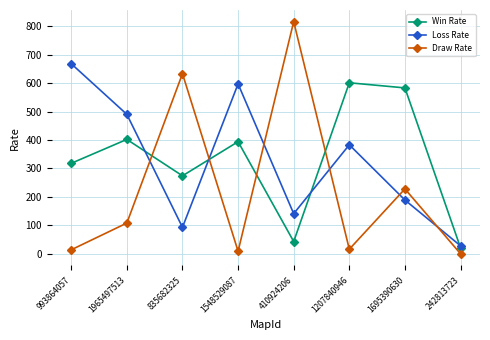

Read the Draw Rate value at 410924206, to the nearest 10.

820